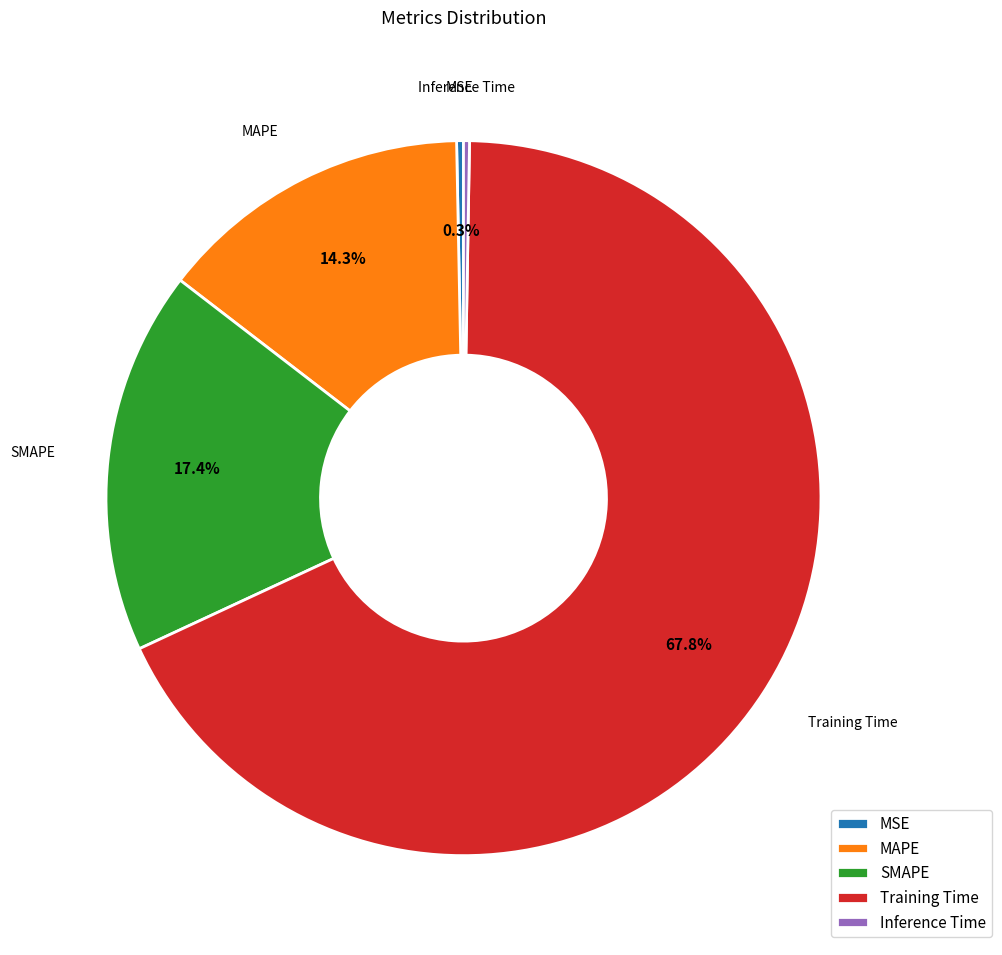

What is the largest slice in the pie chart?

Training Time